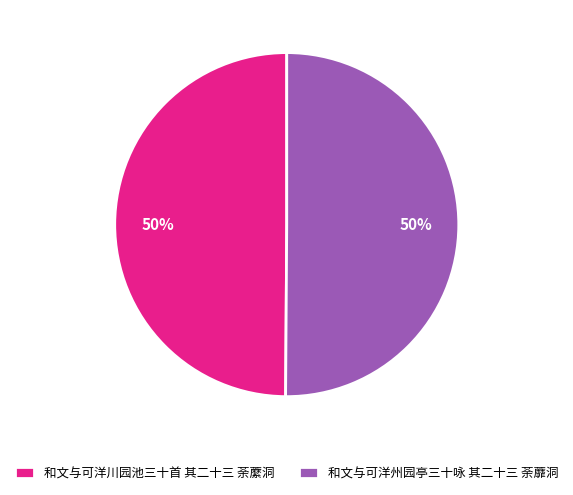

Combined, do 和文与可洋川园池三十首 其二十三 荼䕷洞 and 和文与可洋州园亭三十咏 其二十三 荼蘼洞 account for over 50%?

Yes